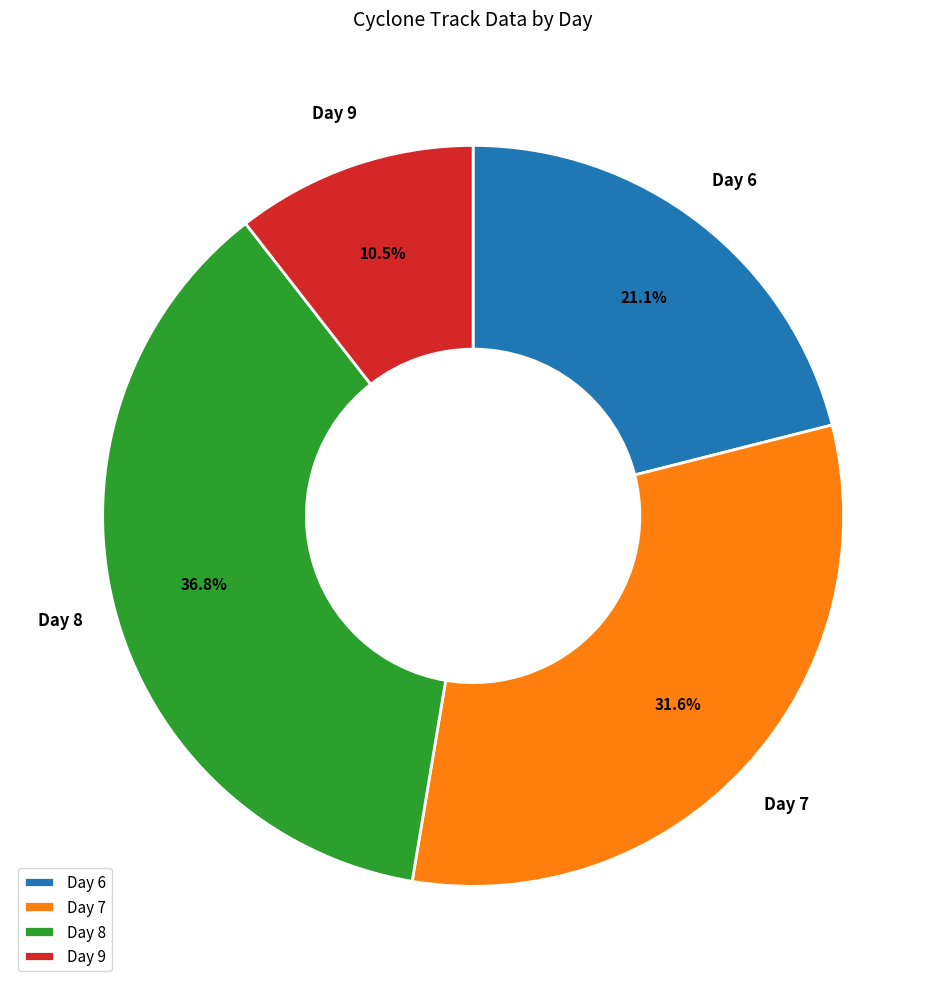

Which has a higher value, Day 8 or Day 9?

Day 8